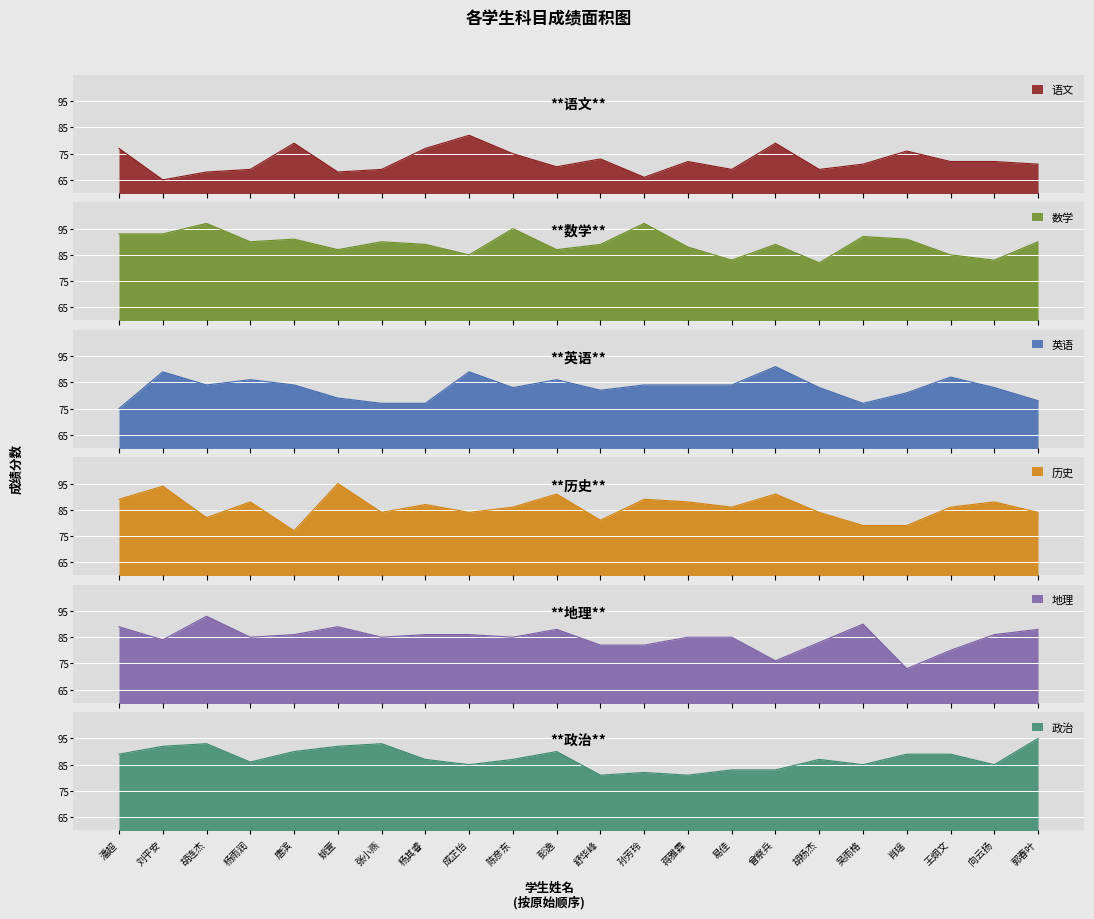

In 历史, how many points are higher than both neighbors (excluding endpoints)?

8